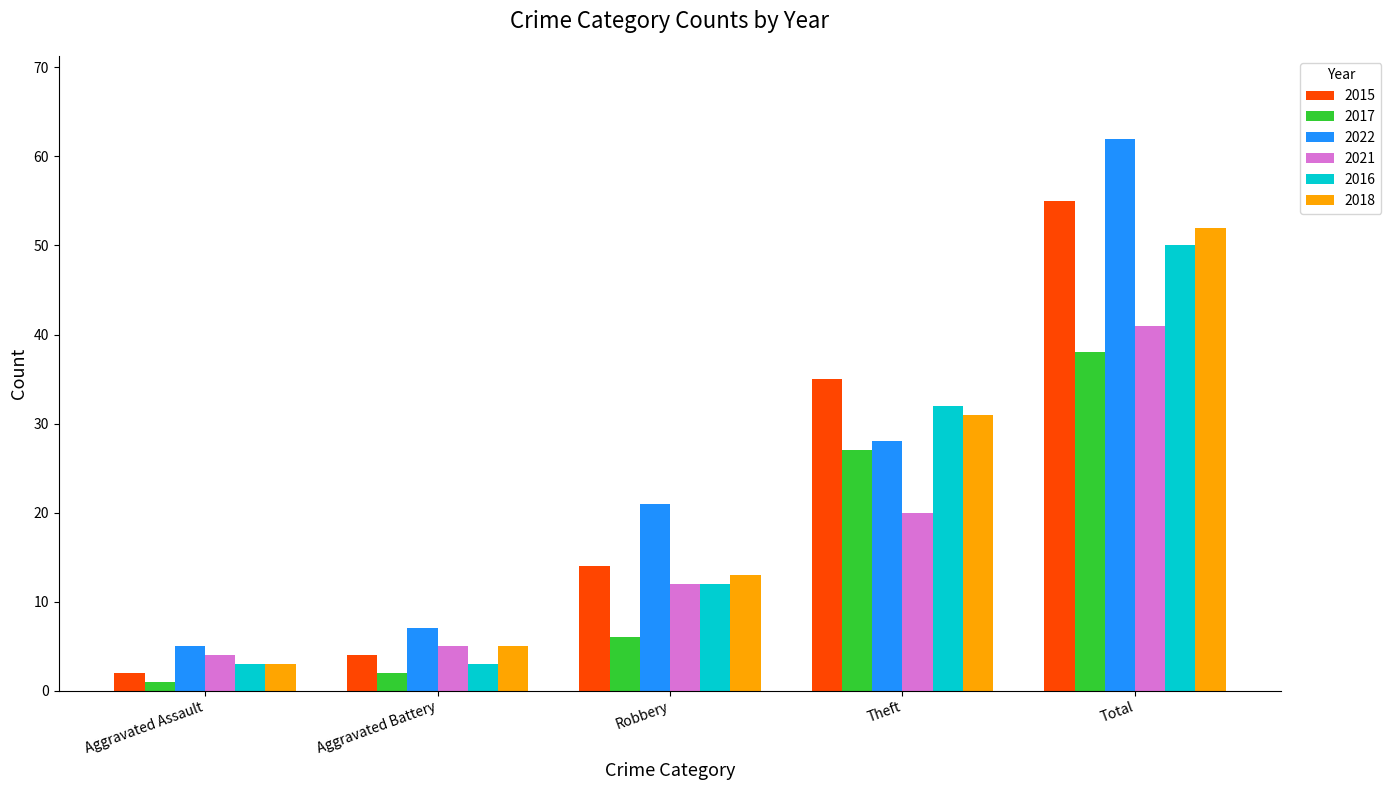

What is the difference between the second highest and second lowest values in the 2018 series?

26